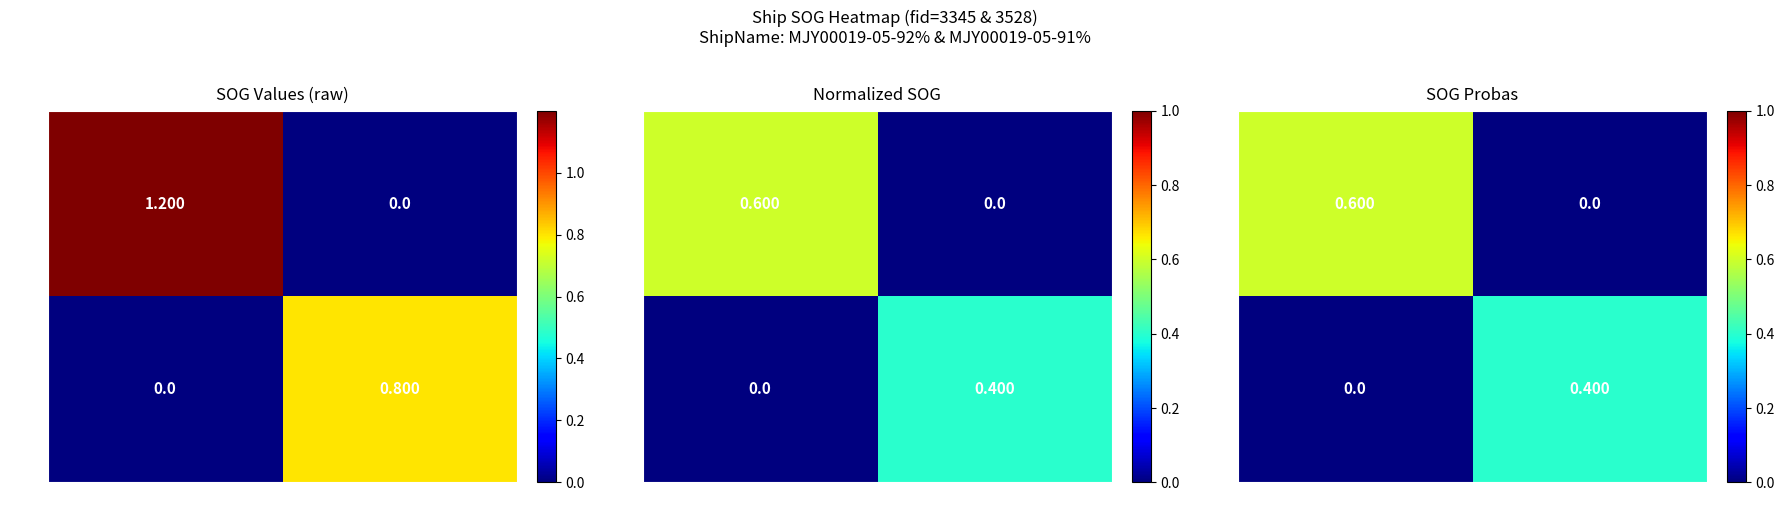

What is the average value of the 3528 series?

0.2